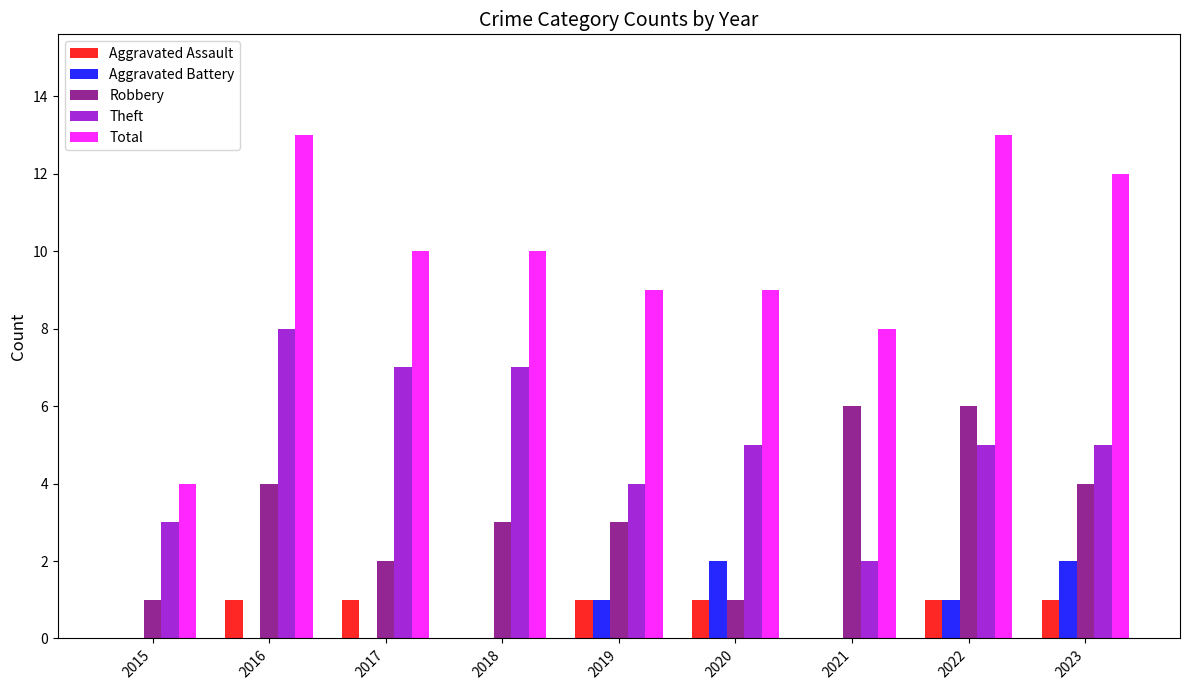

How many categories are shown in the chart?

9